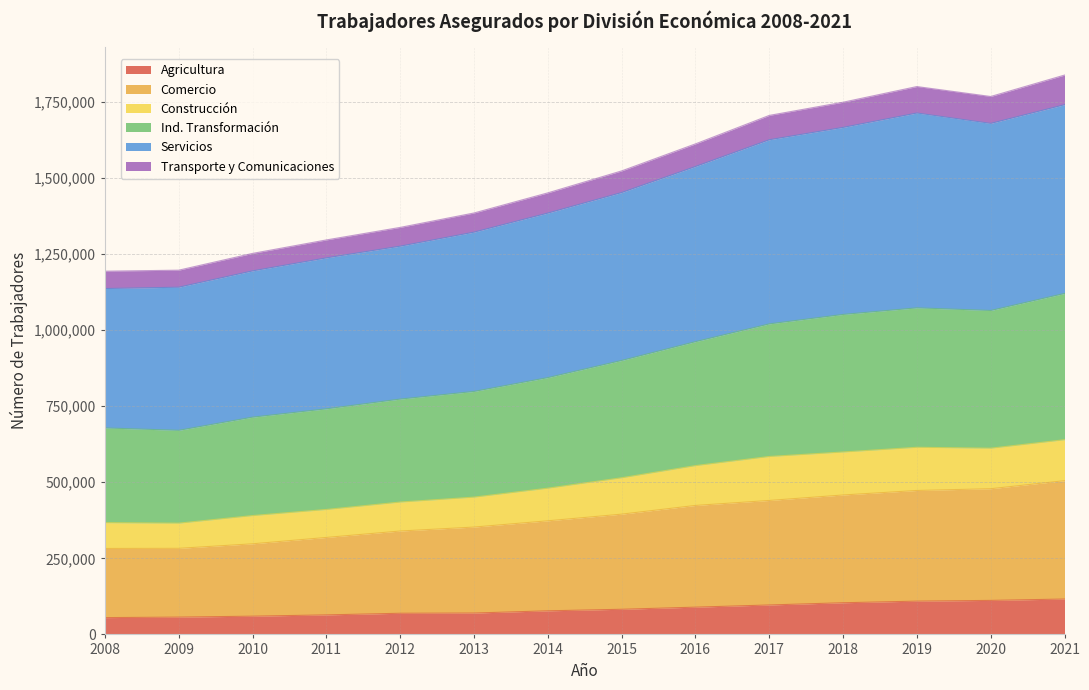

What is the smallest value displayed?

55193